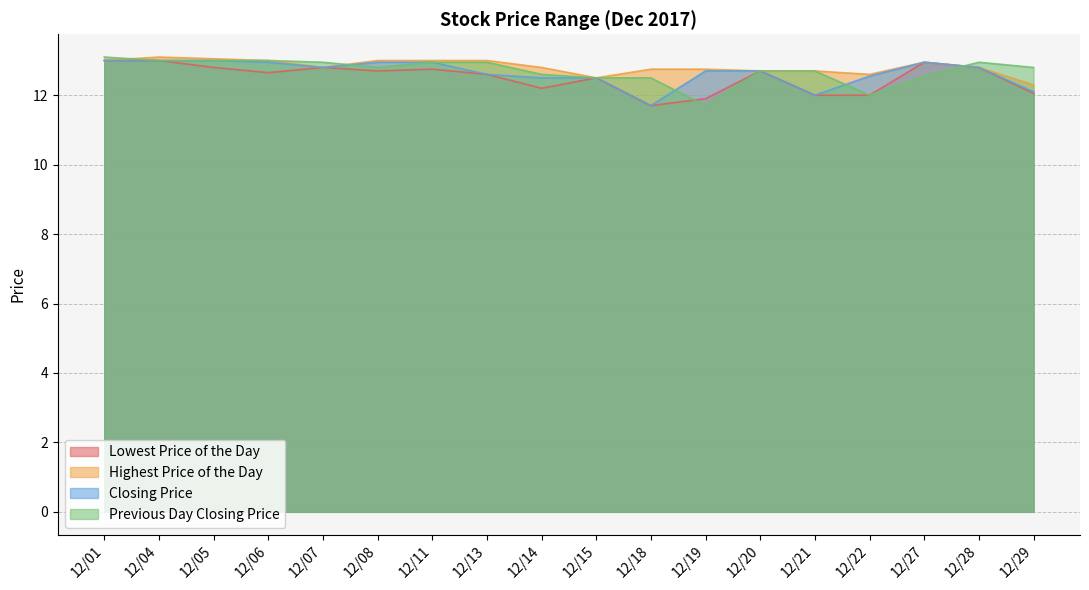

Which series has the largest range (max minus min)?

Previous Day Closing Price